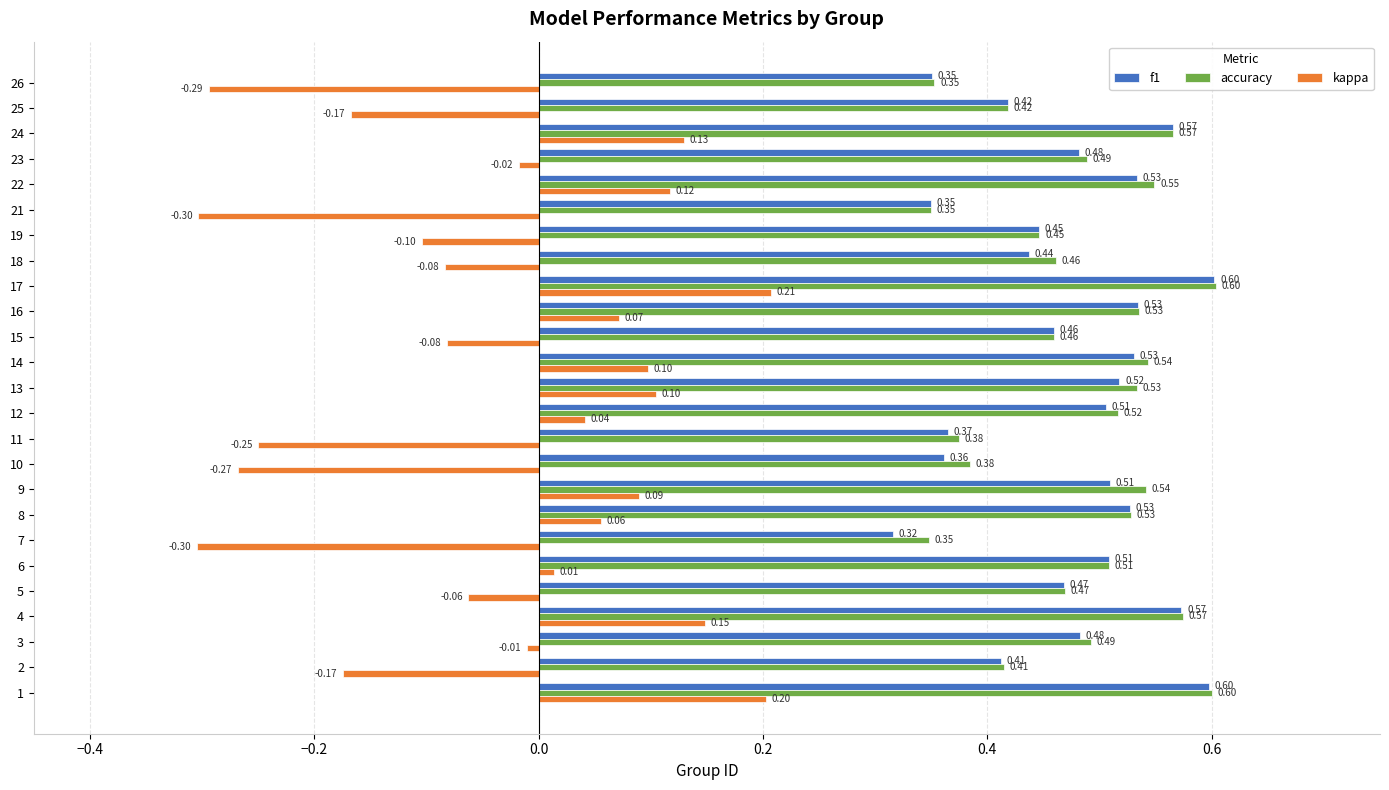

At which category is the sum across all series the highest?

17